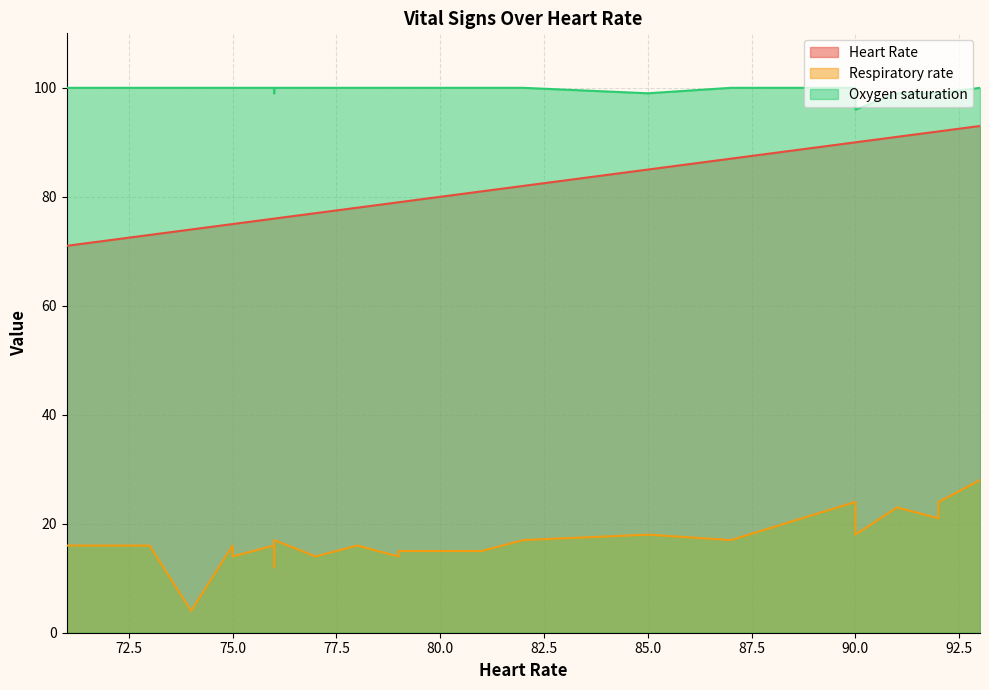

Which series has the largest range (max minus min)?

Respiratory rate